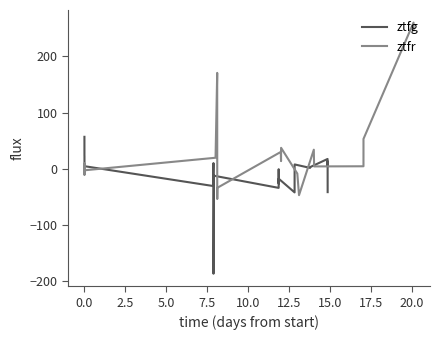

What are all the series names shown in the legend?

ztfg, ztfr